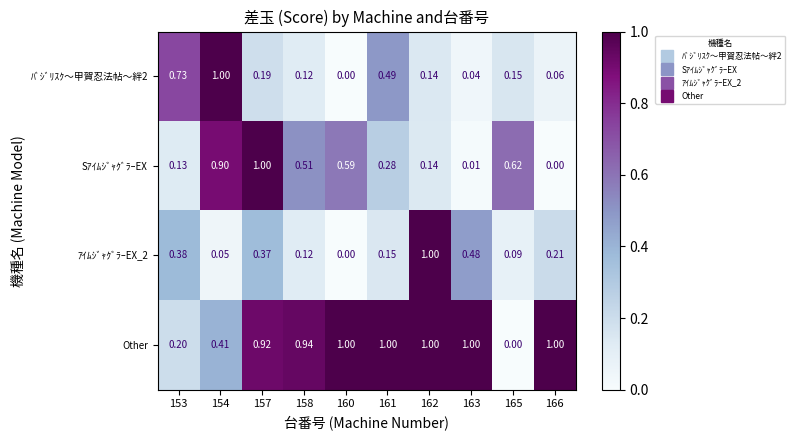

Which series has the largest total across all categories?

Other